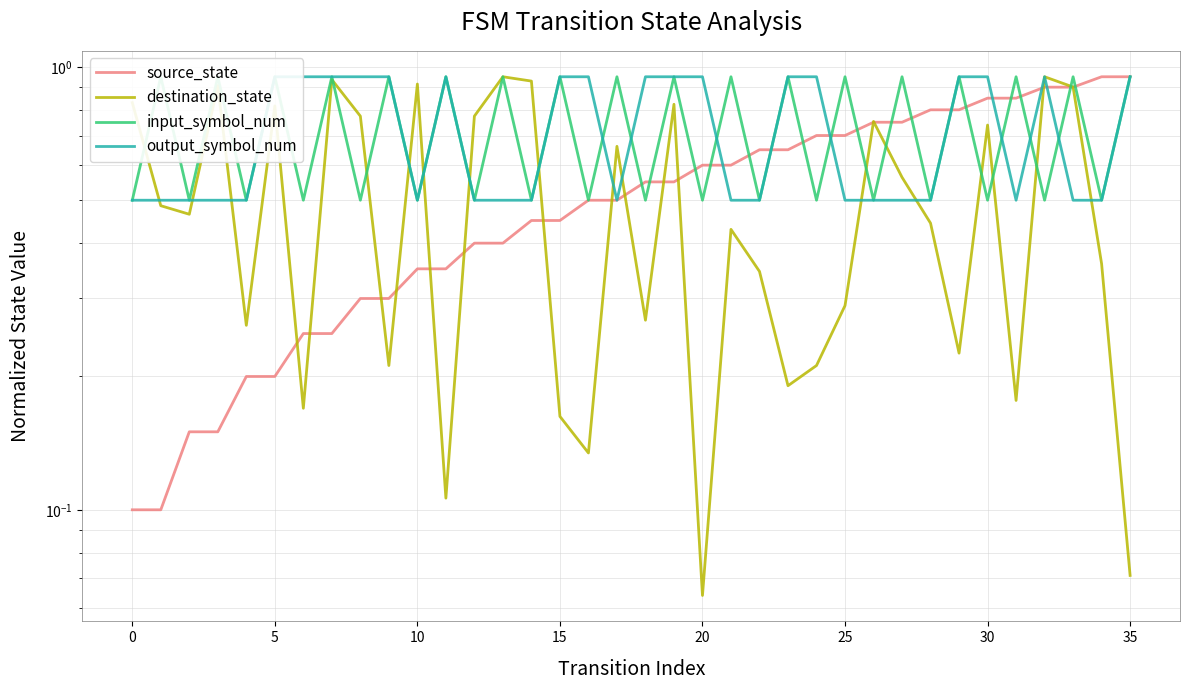

True or false: input_symbol_num and source_state intersect in this chart.

True